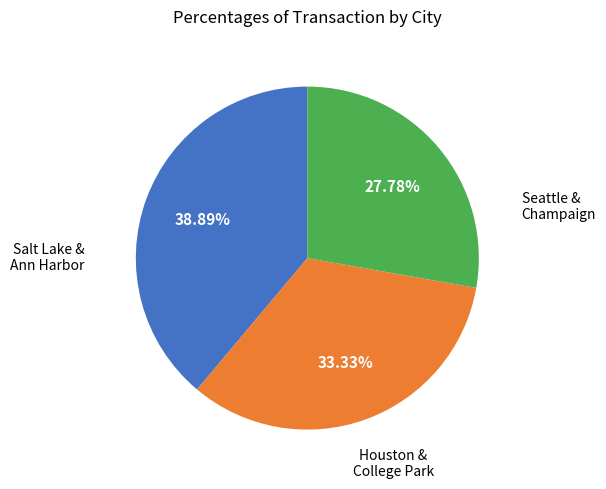

Does any single category account for the majority?

No